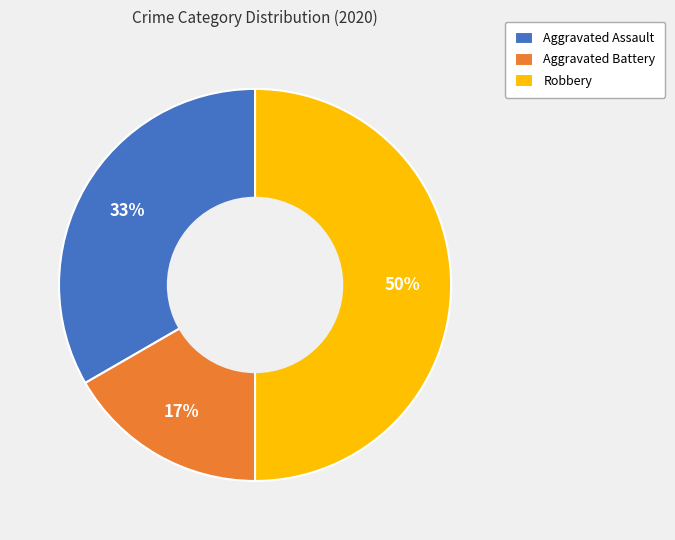

How many slices are in this pie chart?

3